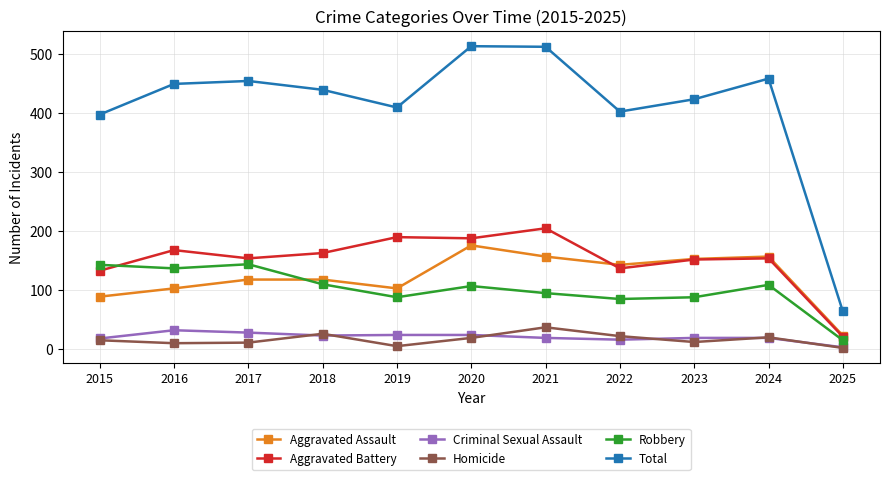

What is the difference between the Criminal Sexual Assault values at 2015 and 2023?

1